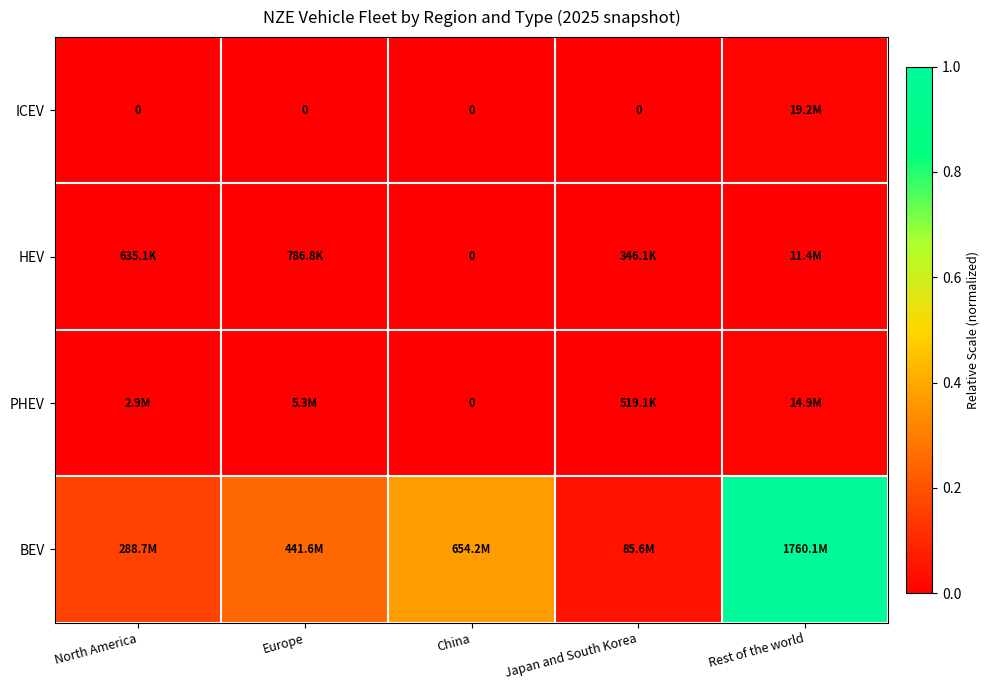

Which category has the highest value across all series?

Rest of the world